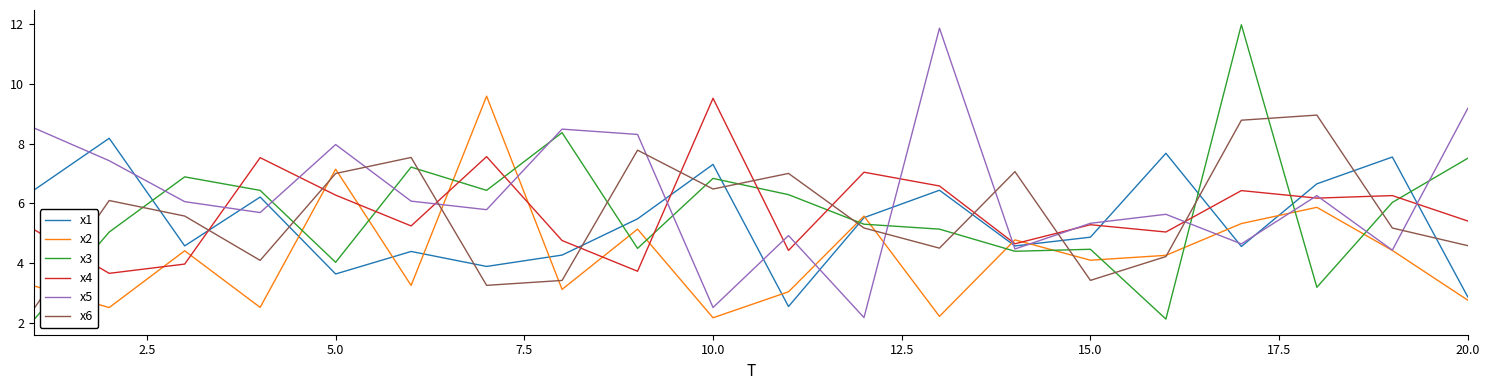

True or false: x4 and x6 cross at least once.

True